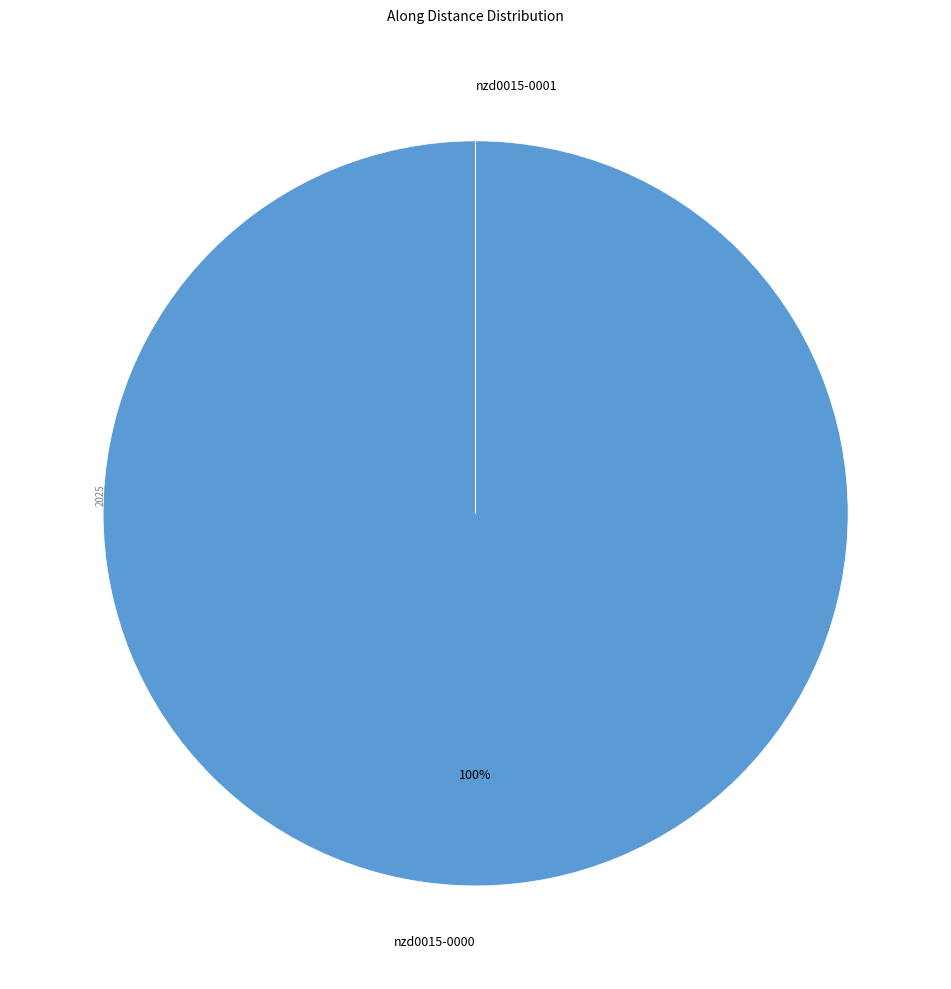

To the nearest percent, what portion does nzd0015-0000 represent?

100%